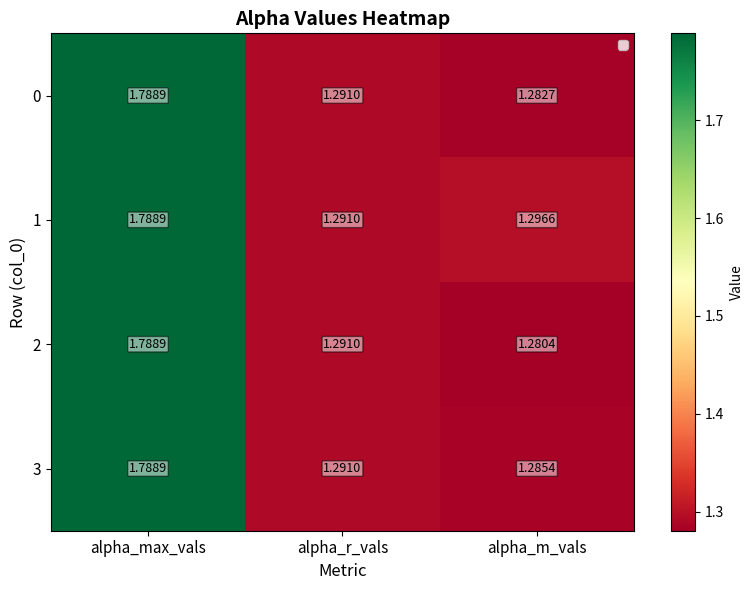

Which category has the highest value in the 3 series?

alpha_max_vals